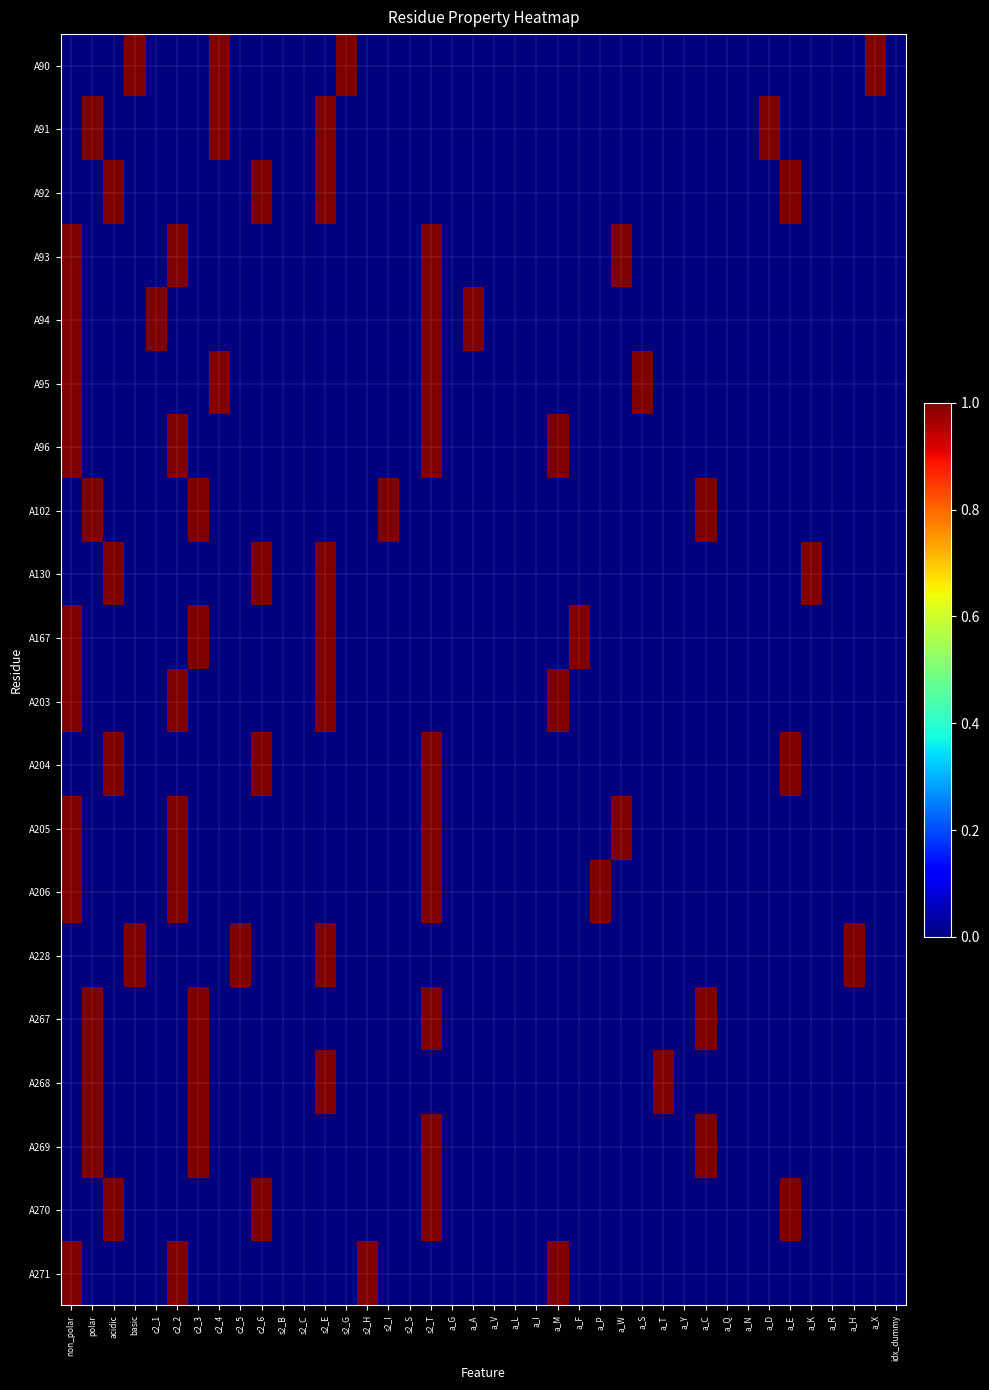

Which label corresponds to the largest value in the chart?

basic